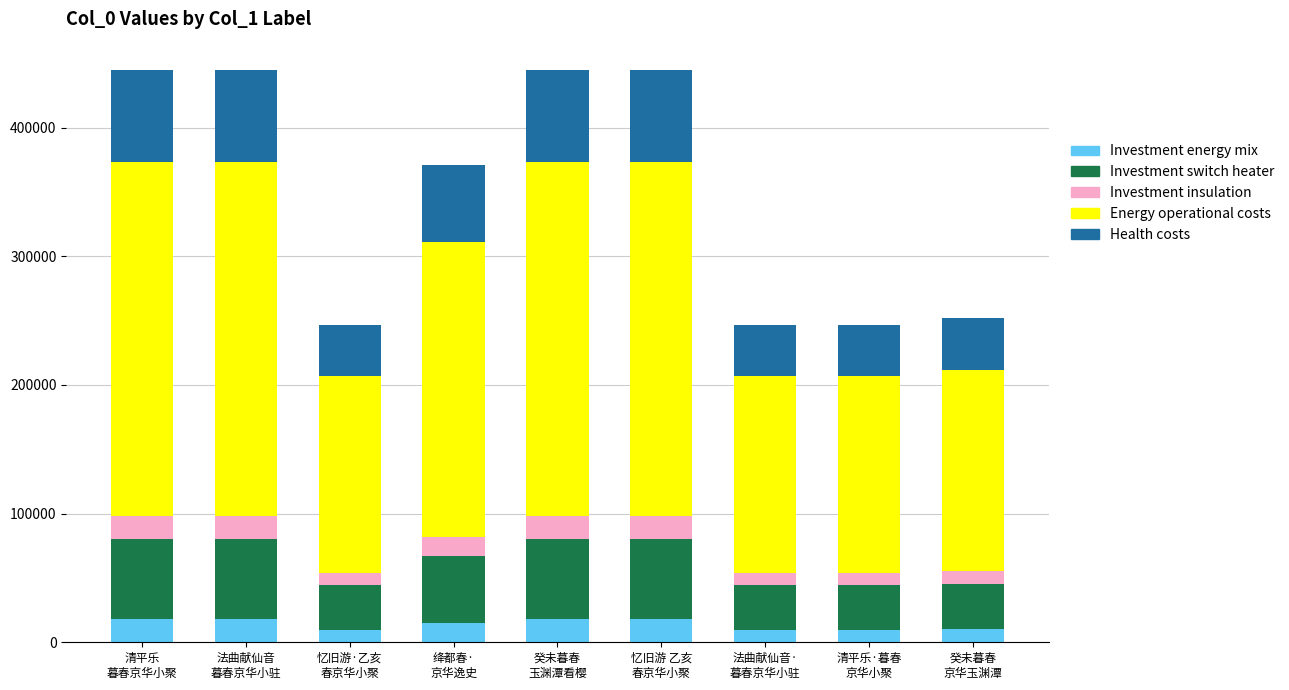

What is the minimum value for Investment energy mix?

9850.2